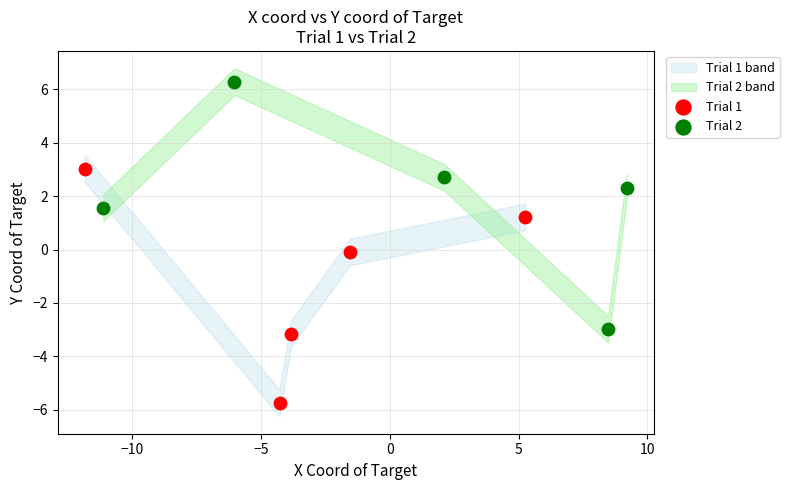

Which series reaches the maximum Y coordinate?

Trial 2